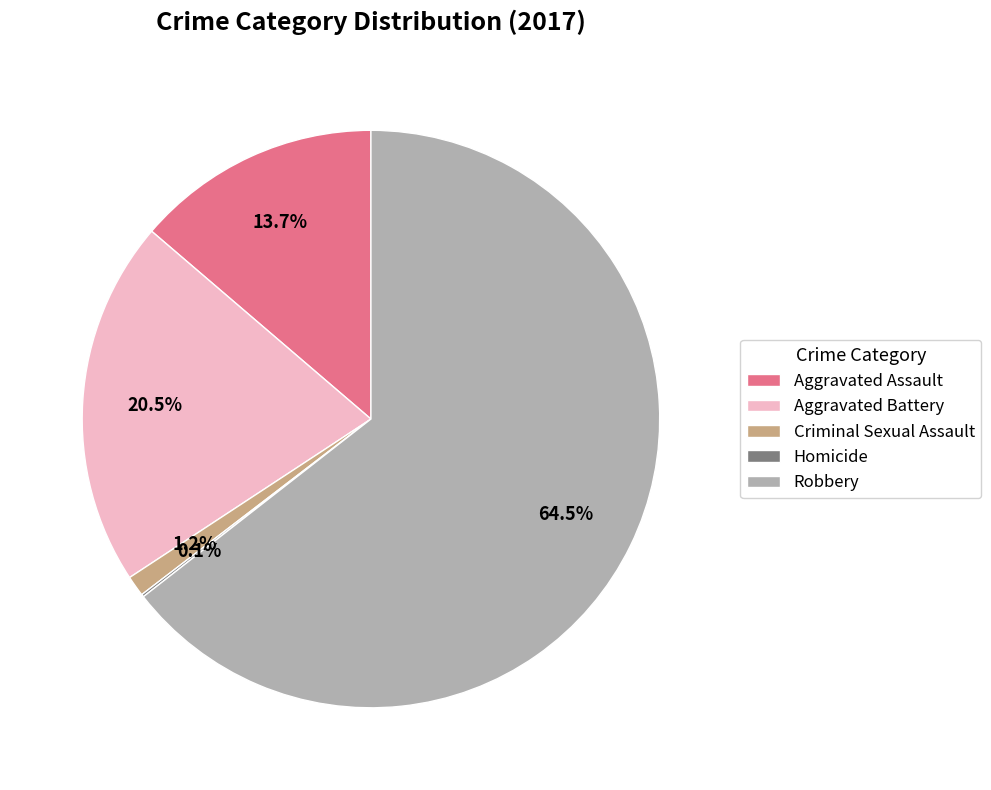

True or false: Aggravated Assault accounts for 1% of the total.

False